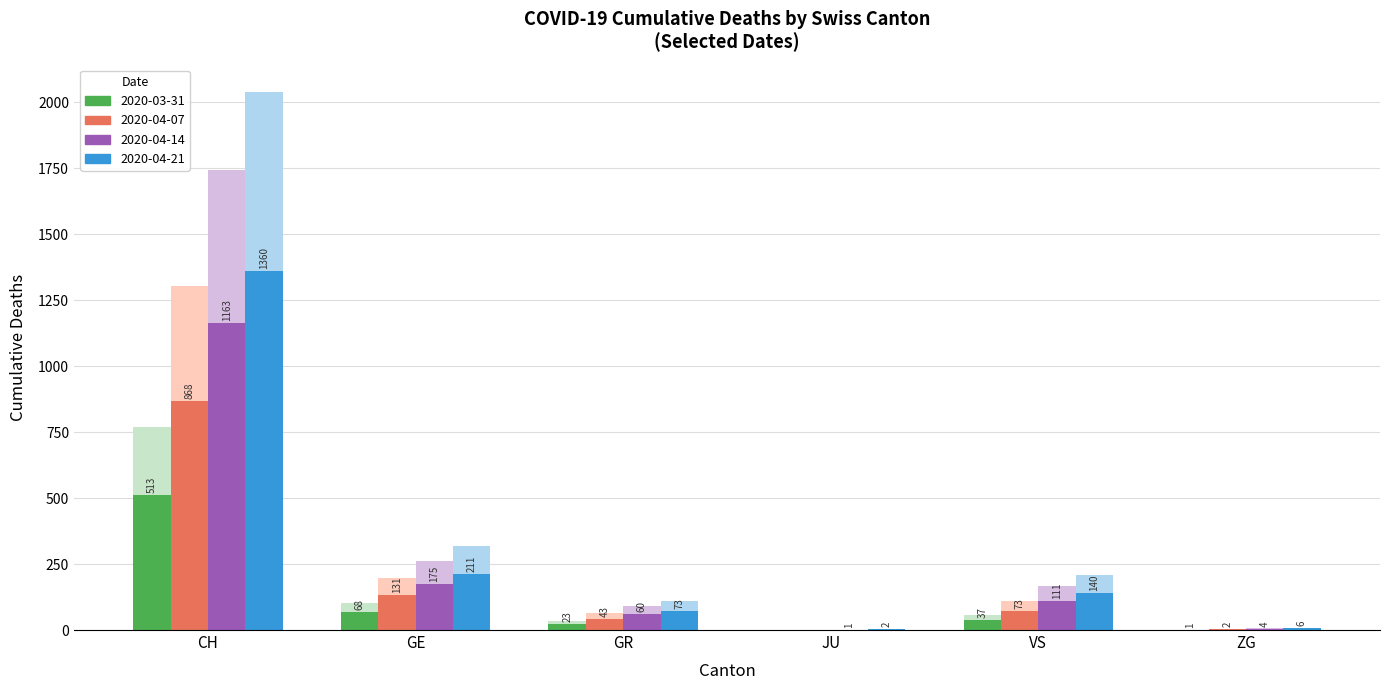

Is it true that 2020-04-14 equals 1 at JU?

False